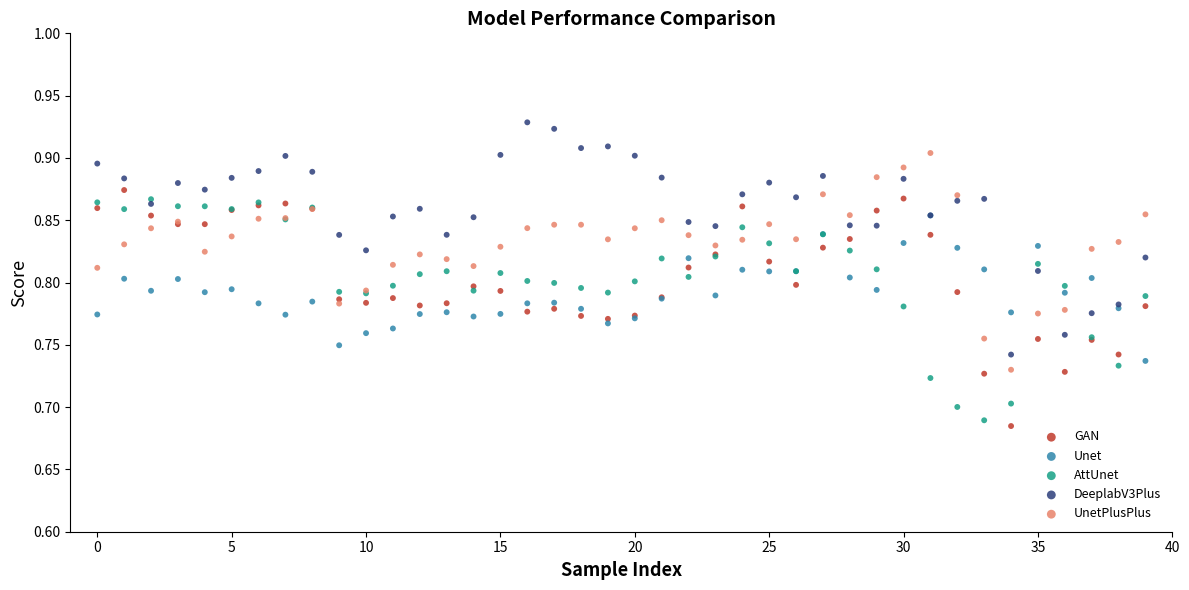

Which series contains the highest Y value?

DeeplabV3Plus